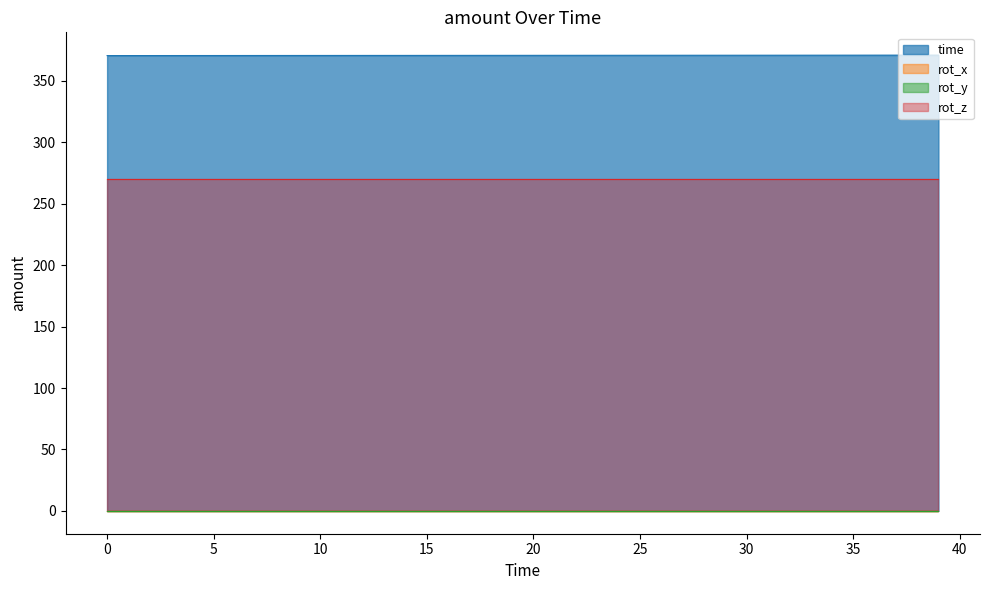

What is the spread (max minus min) of values at 0?

370.6